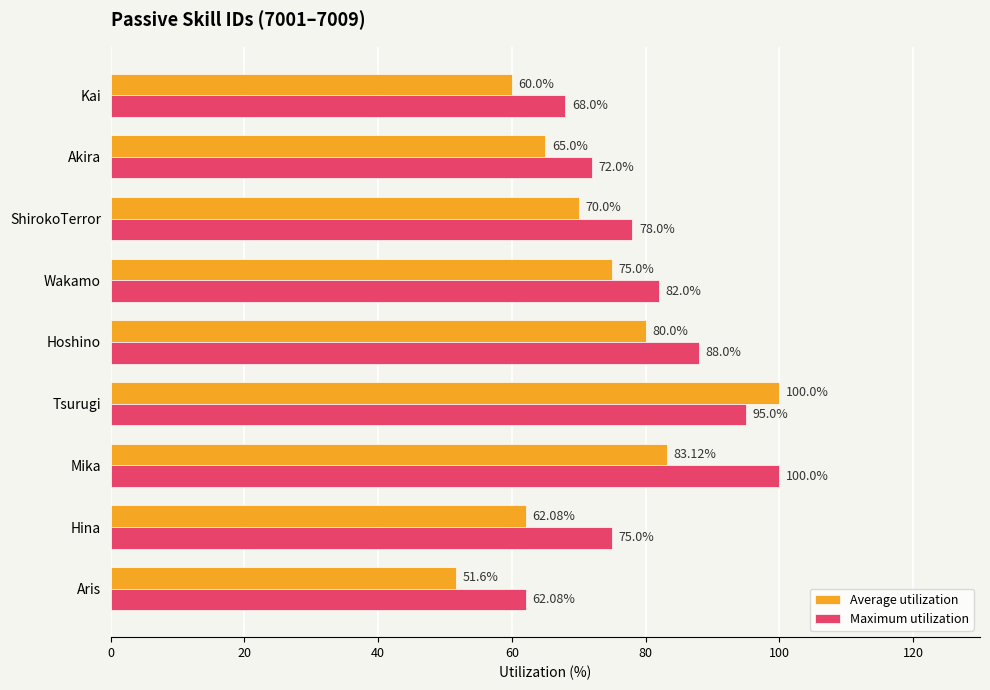

Rank the categories by Average utilization value from highest to lowest.

Tsurugi, Mika, Hoshino, Wakamo, ShirokoTerror, Akira, Hina, Kai, Aris